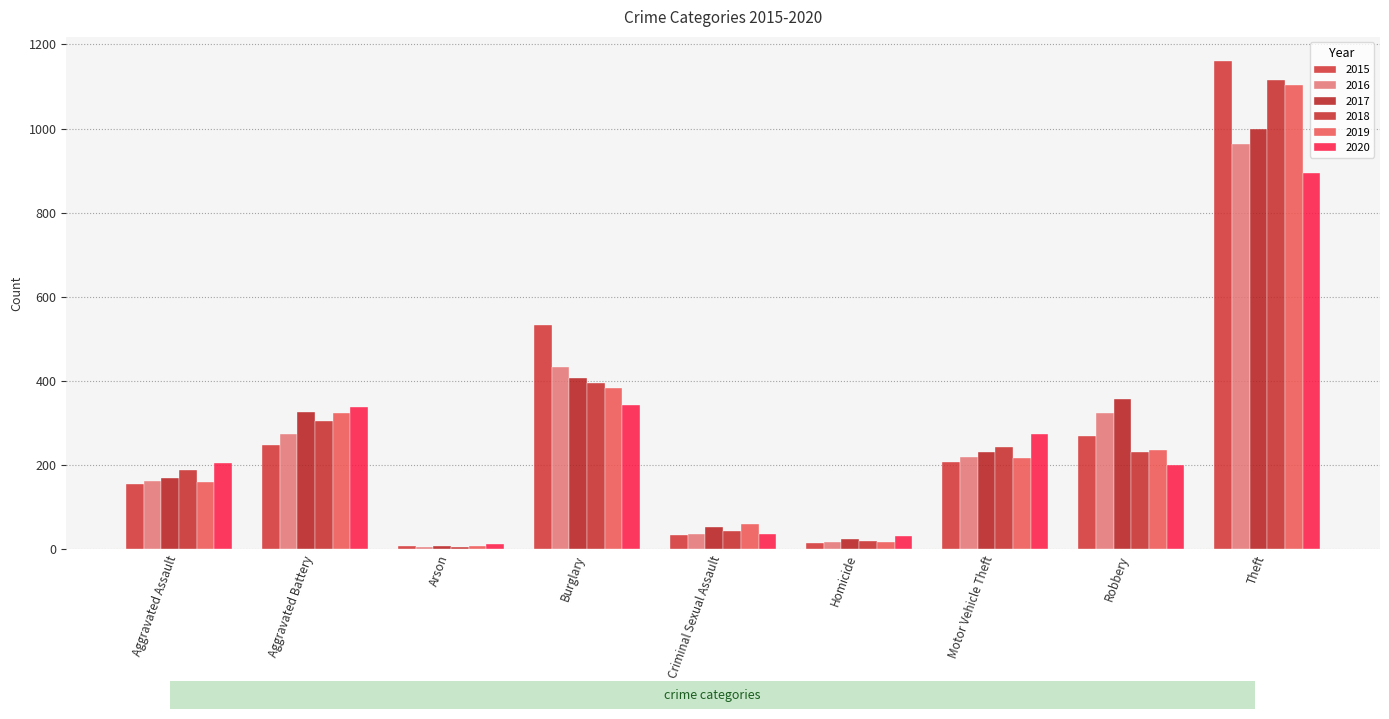

What is the label of the 8th bar from the left?

Robbery